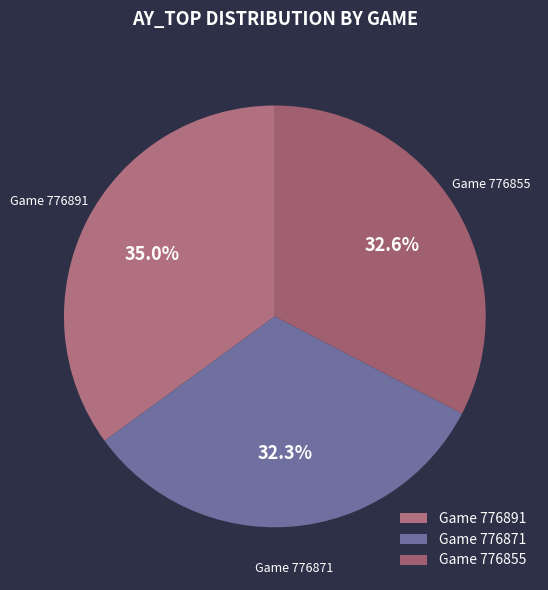

How many slices are in this pie chart?

3